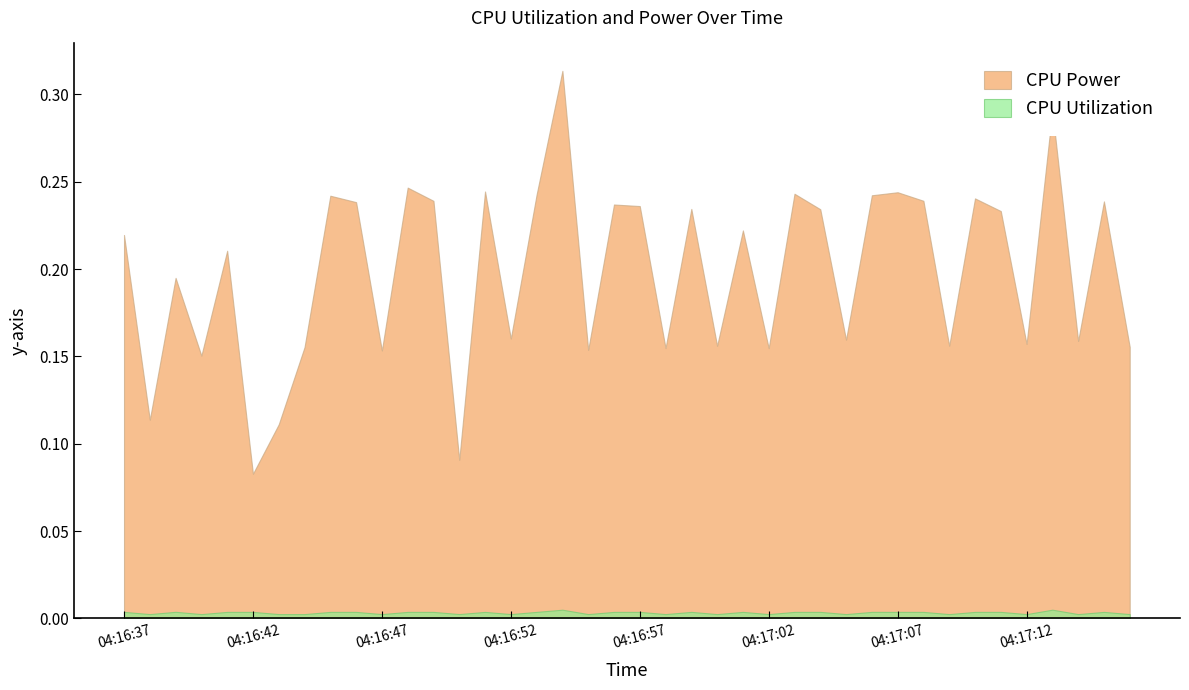

Reading left to right, what are all the values shown in this chart?

CPU Power: 04:16:37=0.2	04:16:38=0.1	04:16:39=0.2	04:16:40=0.2	04:16:41=0.2	04:16:42=0.1	04:16:43=0.1	04:16:44=0.2	04:16:45=0.2	04:16:46=0.2	04:16:47=0.2	04:16:48=0.2	04:16:49=0.2	04:16:50=0.1	04:16:51=0.2	04:16:52=0.2	04:16:53=0.2	04:16:54=0.3	04:16:55=0.2	04:16:56=0.2	04:16:57=0.2	04:16:58=0.2	04:16:59=0.2	04:17:00=0.2	04:17:01=0.2	04:17:02=0.2	04:17:03=0.2	04:17:04=0.2	04:17:05=0.2	04:17:06=0.2	04:17:07=0.2	04:17:08=0.2	04:17:09=0.2	04:17:10=0.2	04:17:11=0.2	04:17:12=0.2	04:17:13=0.3	04:17:14=0.2	04:17:15=0.2	04:17:16=0.2
CPU Utilization: 04:16:37=0.0	04:16:38=0.0	04:16:39=0.0	04:16:40=0.0	04:16:41=0.0	04:16:42=0.0	04:16:43=0.0	04:16:44=0.0	04:16:45=0.0	04:16:46=0.0	04:16:47=0.0	04:16:48=0.0	04:16:49=0.0	04:16:50=0.0	04:16:51=0.0	04:16:52=0.0	04:16:53=0.0	04:16:54=0.0	04:16:55=0.0	04:16:56=0.0	04:16:57=0.0	04:16:58=0.0	04:16:59=0.0	04:17:00=0.0	04:17:01=0.0	04:17:02=0.0	04:17:03=0.0	04:17:04=0.0	04:17:05=0.0	04:17:06=0.0	04:17:07=0.0	04:17:08=0.0	04:17:09=0.0	04:17:10=0.0	04:17:11=0.0	04:17:12=0.0	04:17:13=0.0	04:17:14=0.0	04:17:15=0.0	04:17:16=0.0